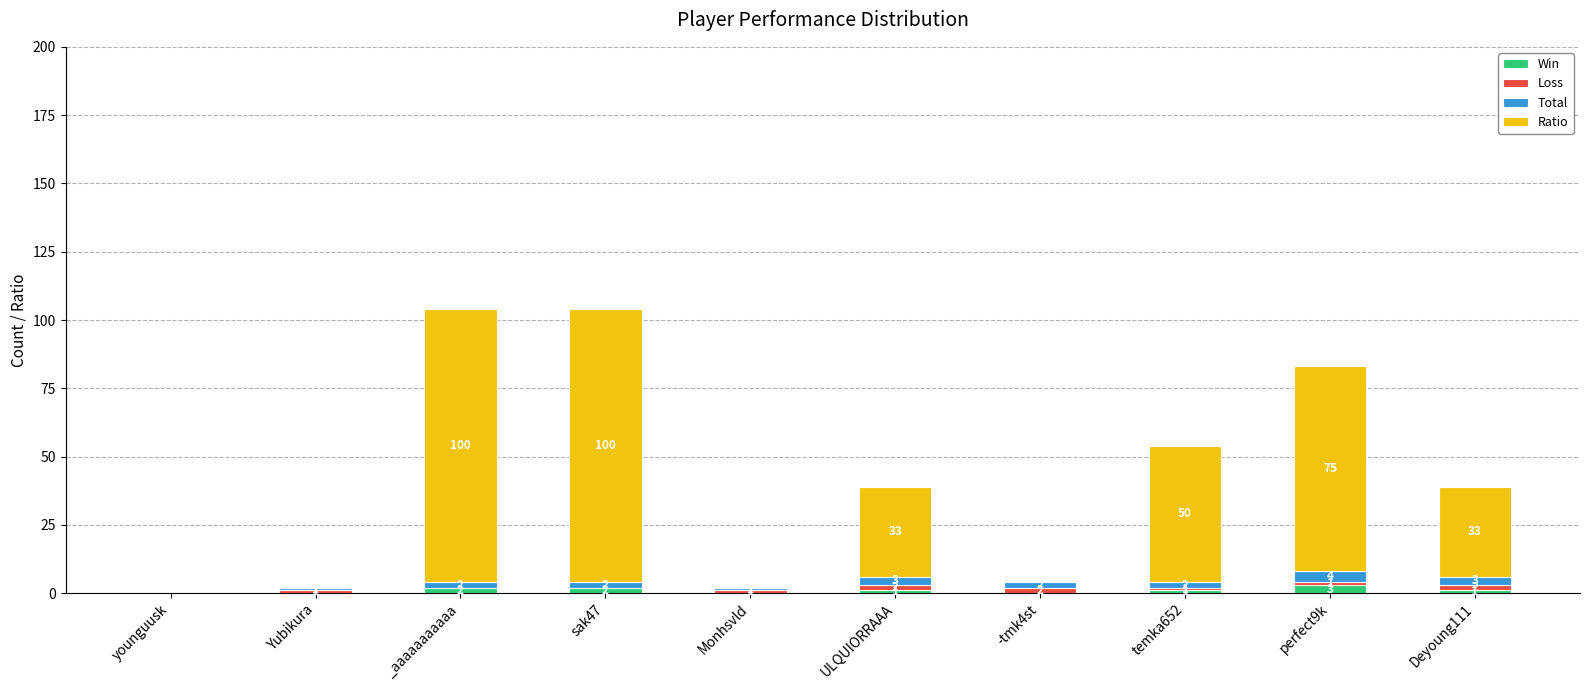

True or false: Win has a value of 0 at Monhsvld.

True